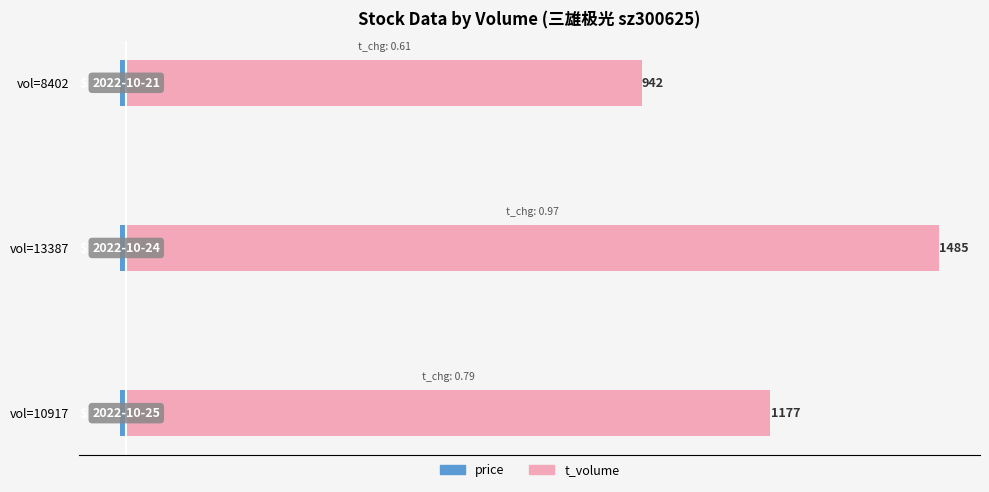

Where is price nearest to the value -11?

vol=10917